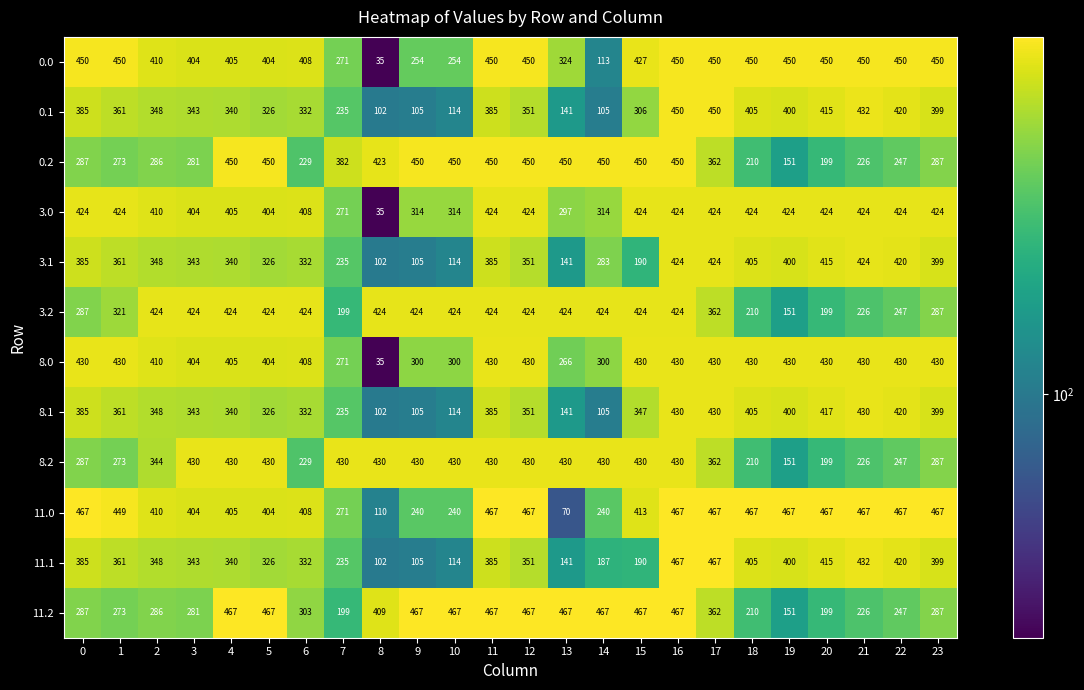

Is it true that 8.2 equals 344 at 2?

True